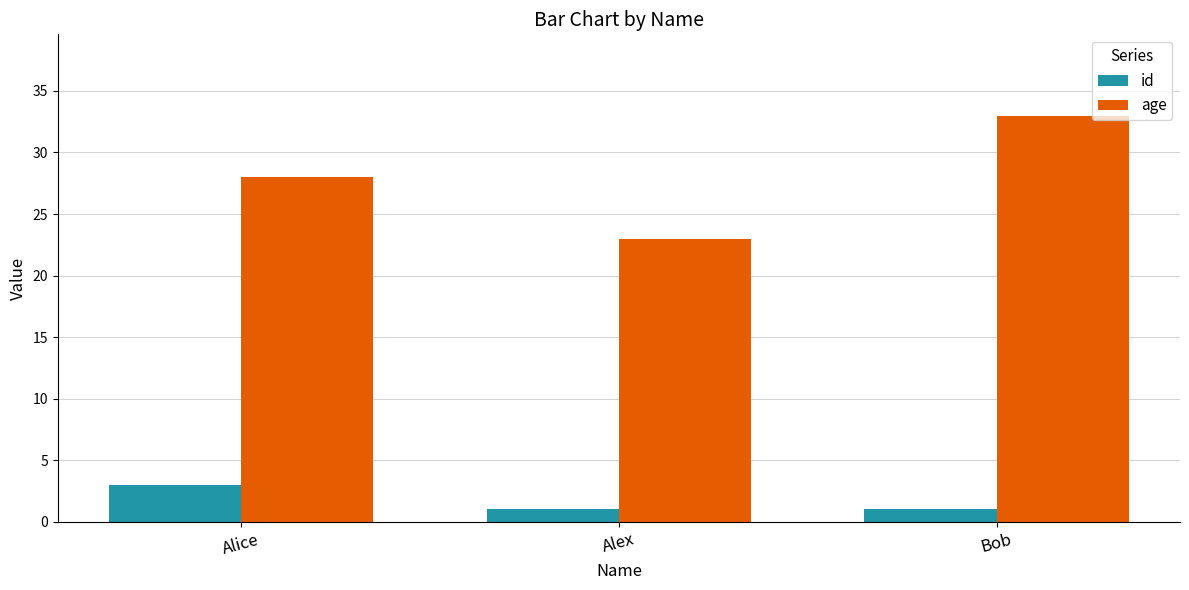

At which label does age reach its minimum?

Alex